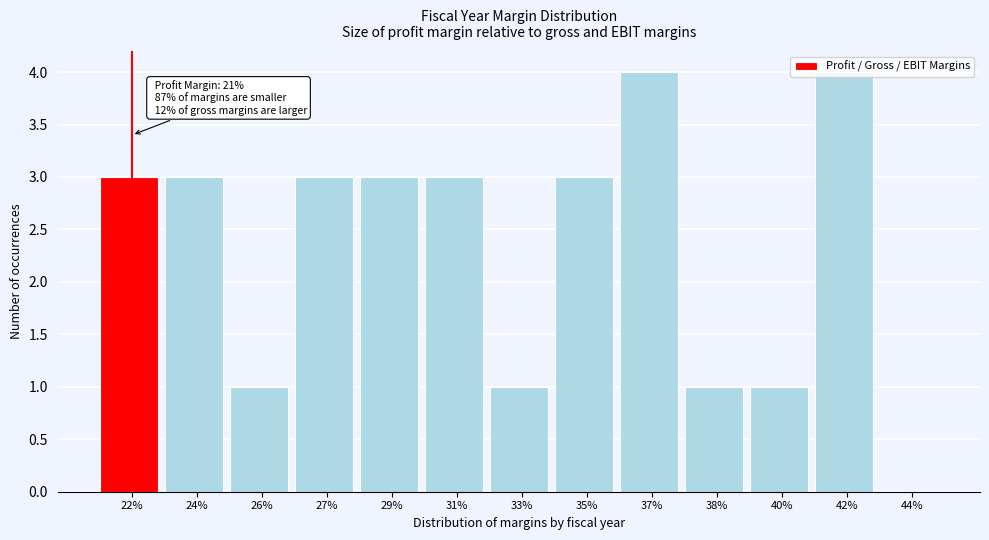

Between 37% and 40%, which is larger?

37%